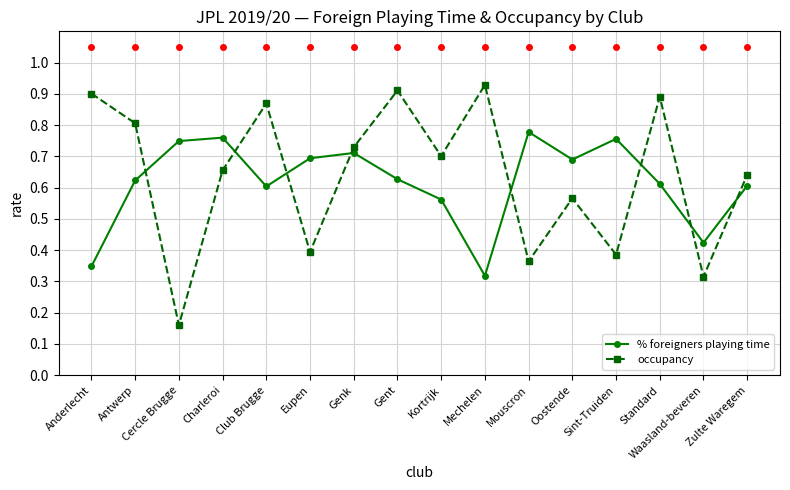

How many interior local valleys does the % foreigners playing time series have?

4